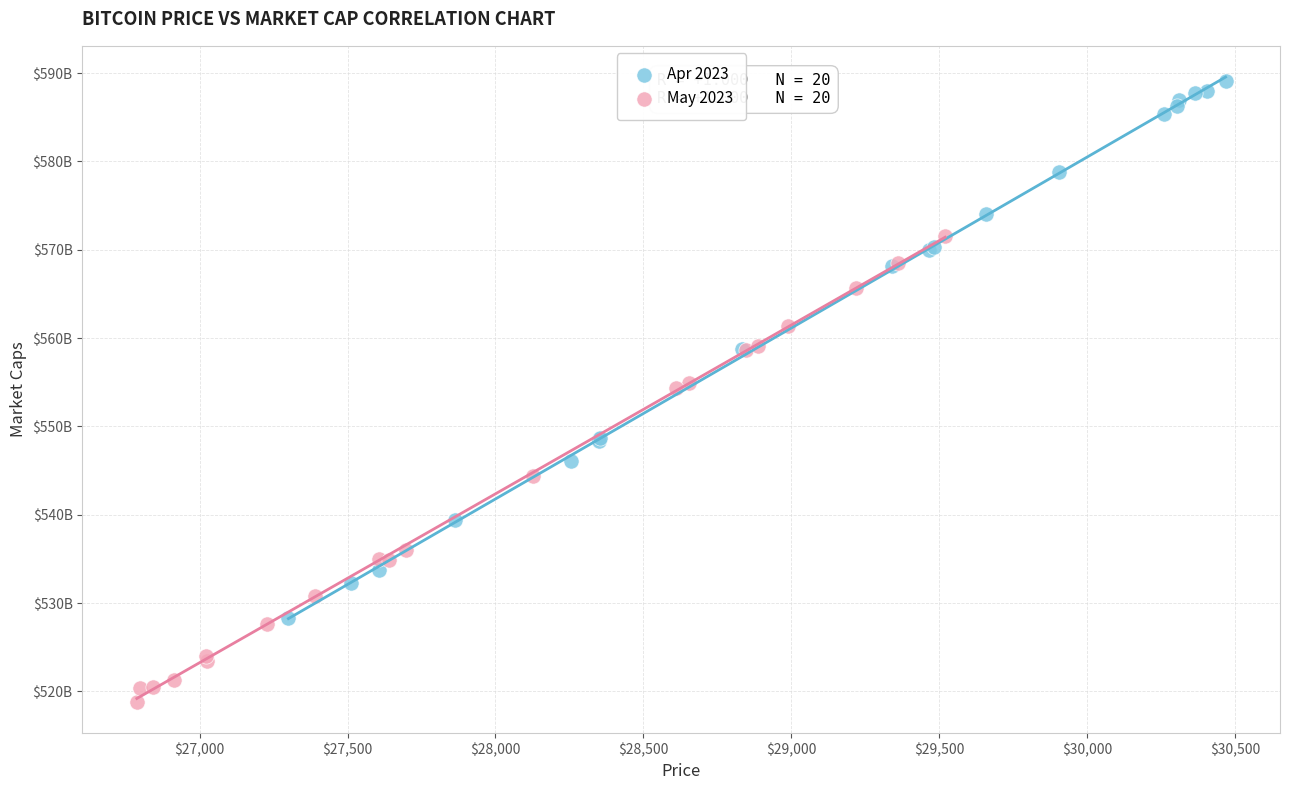

Which series reaches the minimum Y coordinate?

May 2023